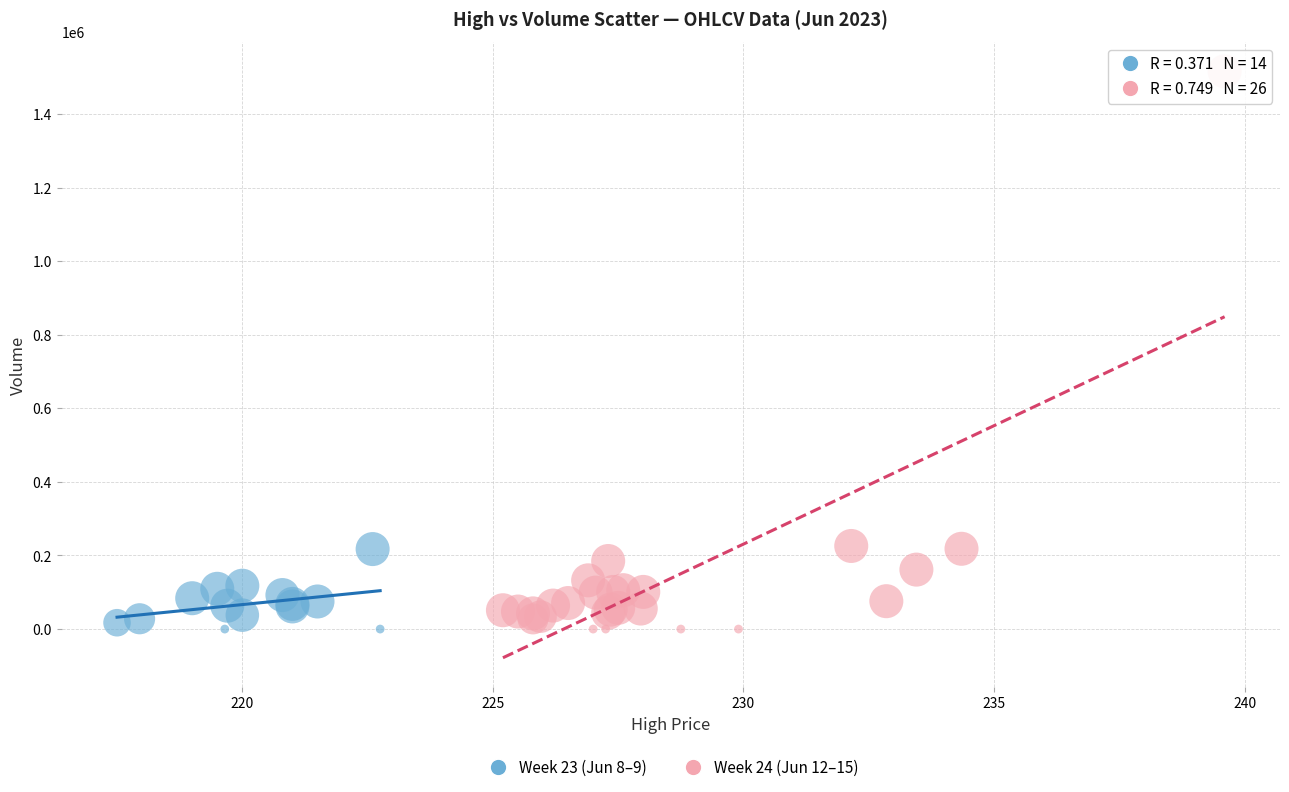

Which series has the widest spread of Y values?

Week 24 (Jun 12–15)